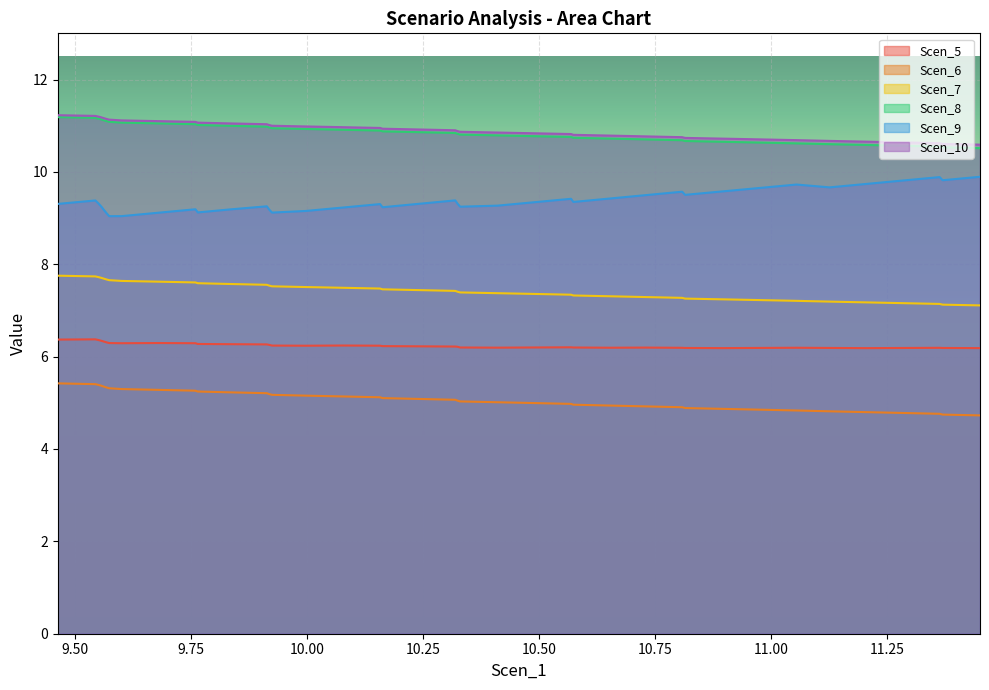

What is the minimum value for Scen_9?

9.0